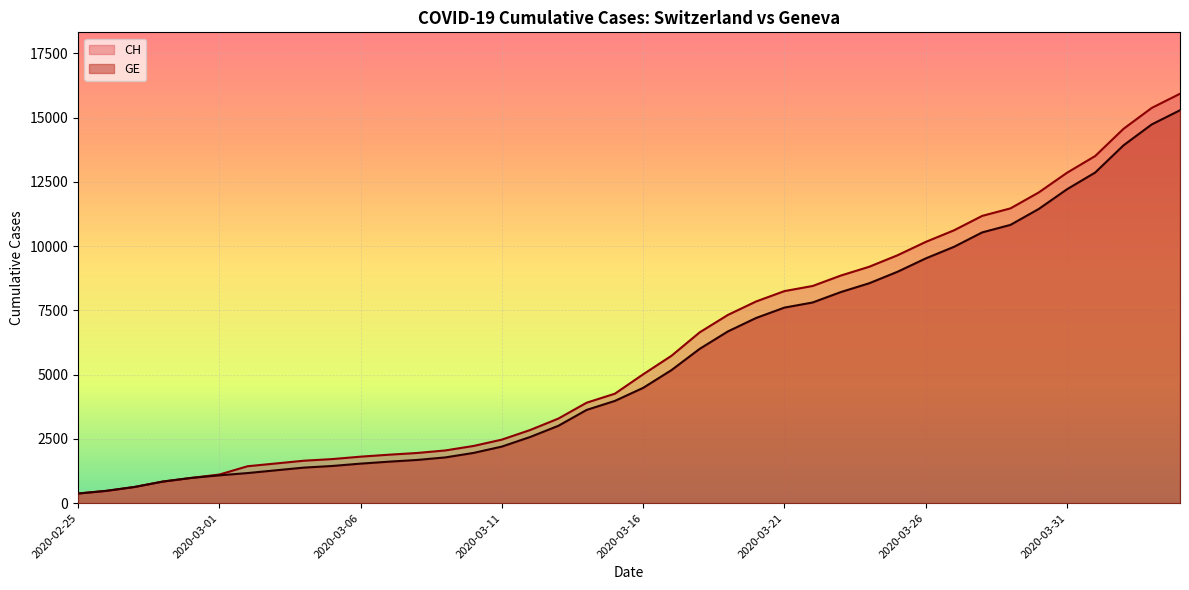

At how many categories does at least one series exceed 4988?

20